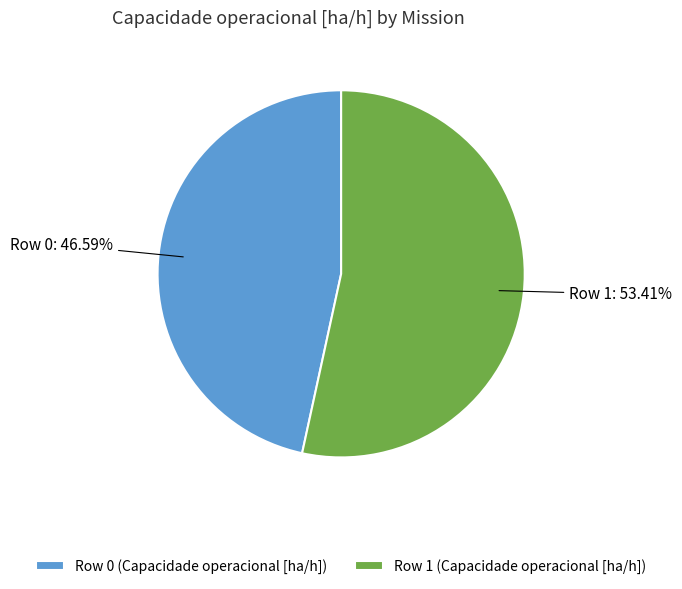

Between Row 1 and Row 0, which is larger?

Row 1